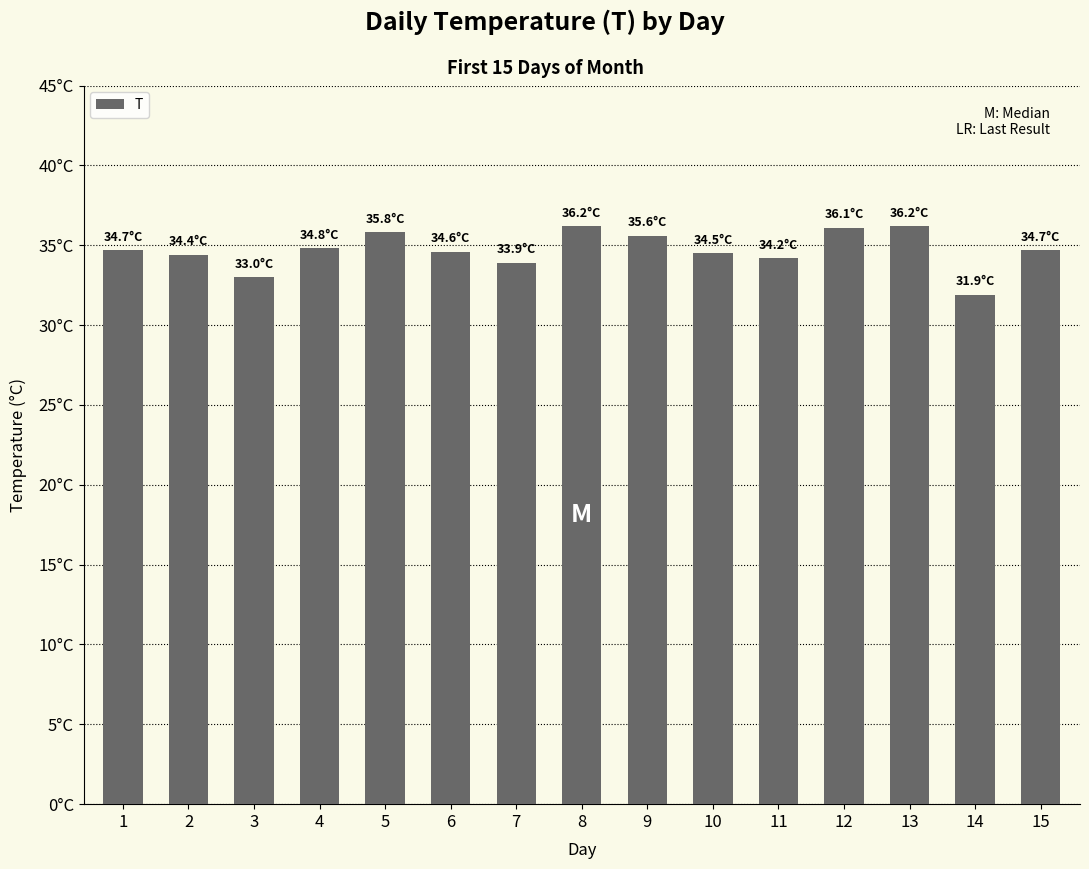

What is the minimum value shown in the chart?

31.9